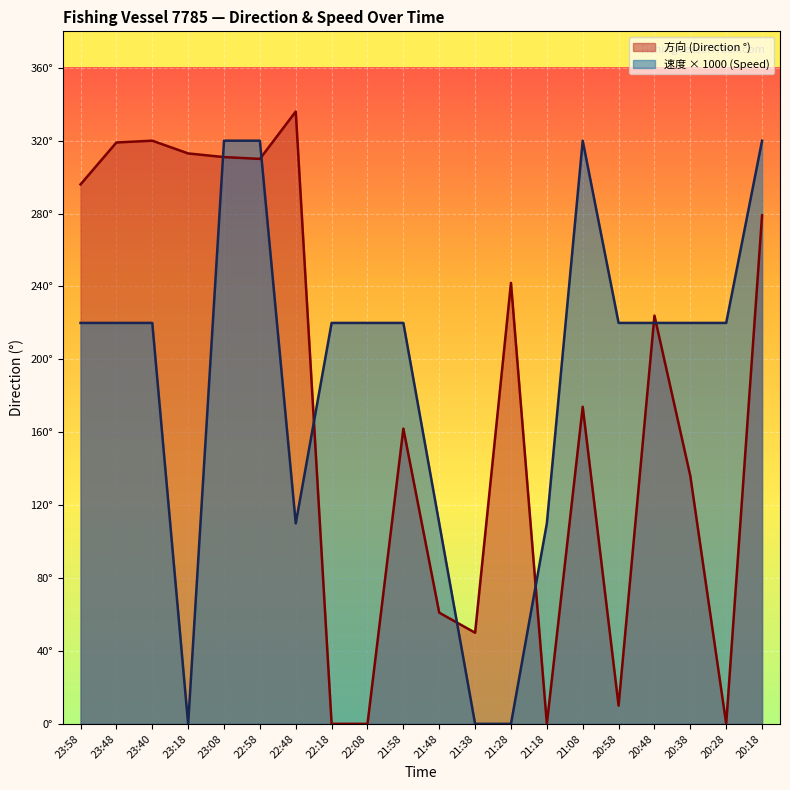

What is the sum of the 方向 values at 20:48 and 21:58?

386